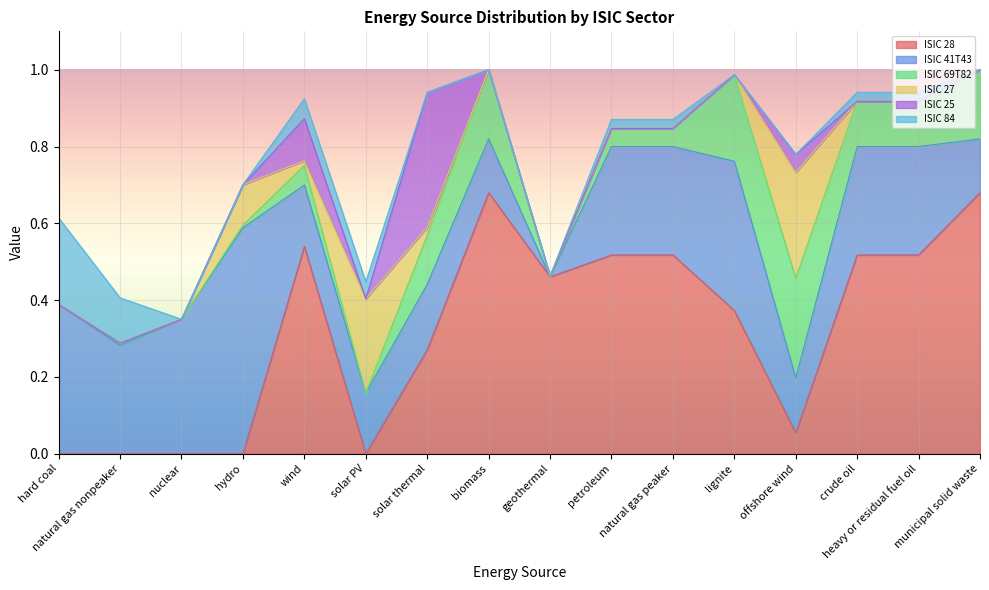

The ISIC 27 series shows -0.1 at heavy or residual fuel oil. True or false?

False